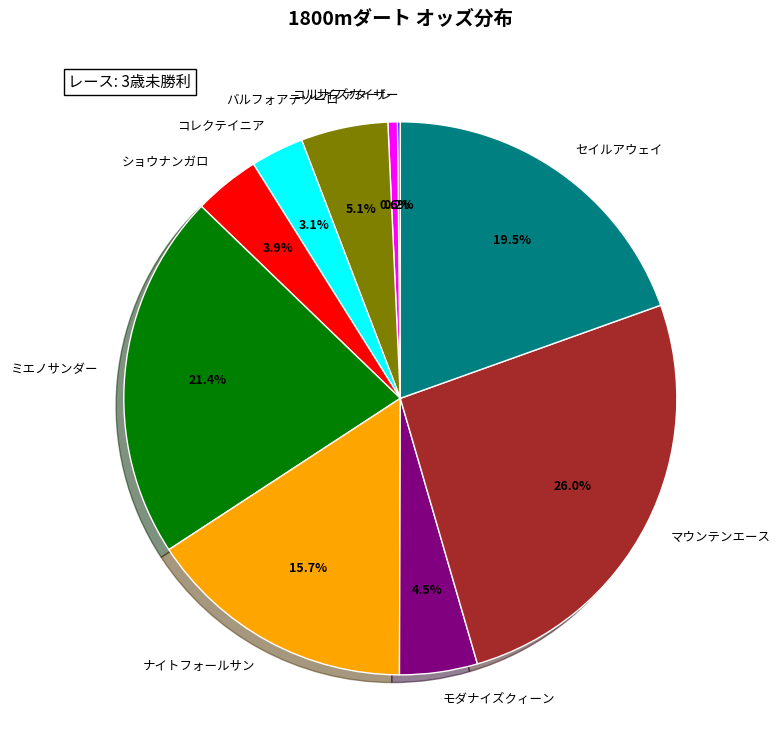

Is it true that ショウナンガロ is 12% of the pie?

False